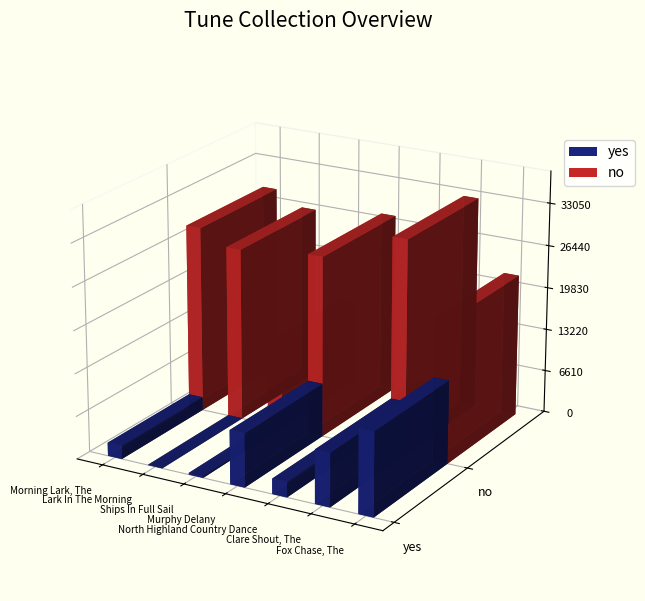

How many bars are there in each group?

2